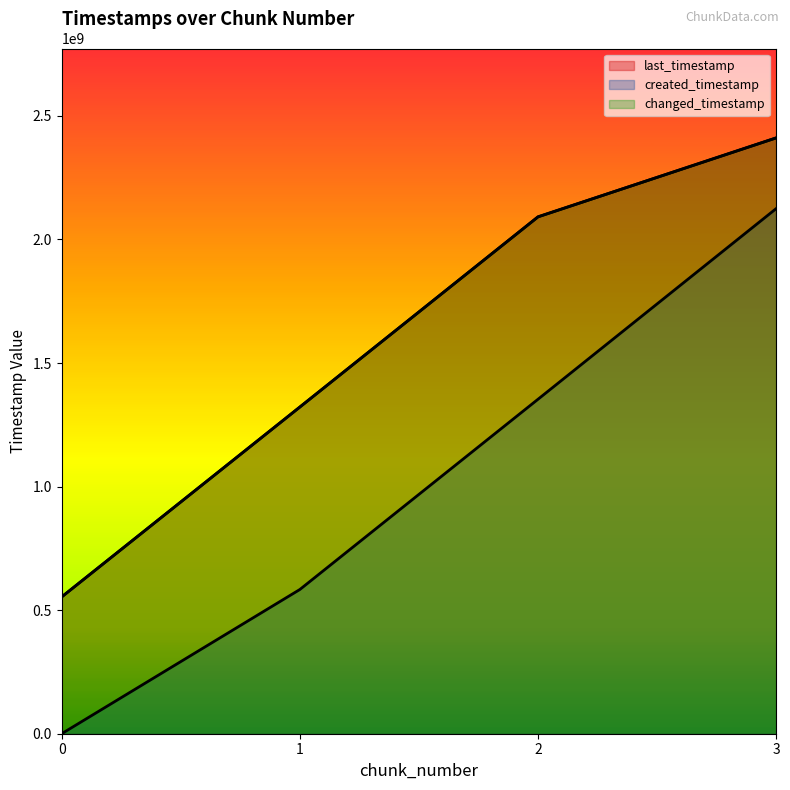

True or false: changed_timestamp and last_timestamp cross at least once.

False